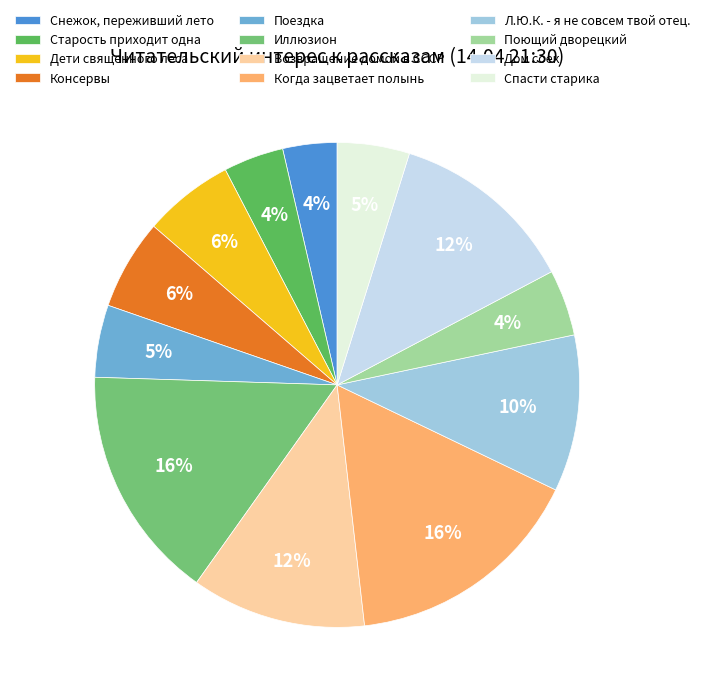

How many slices are in this pie chart?

12